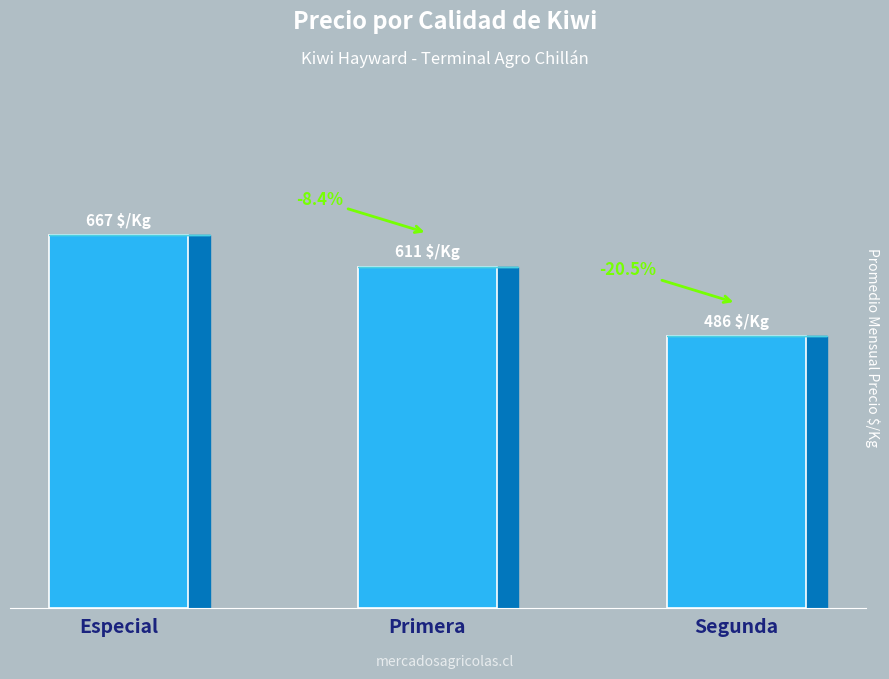

True or false: the data shows 611 at Primera.

True